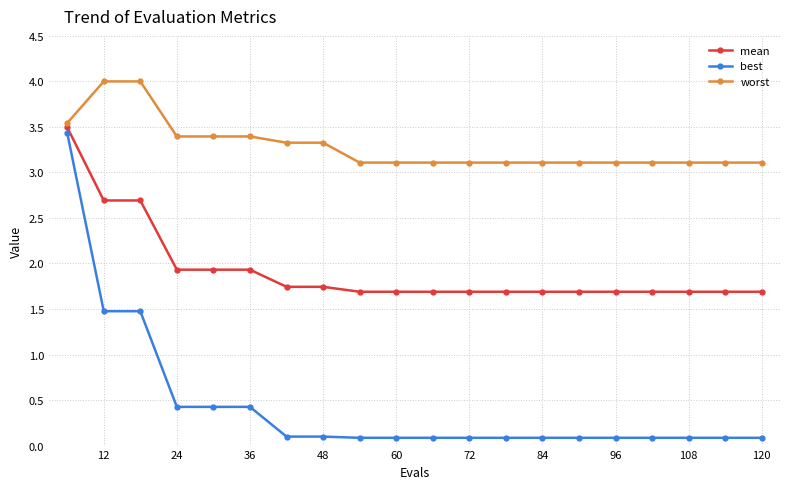

What is the average value of the best series?

0.4